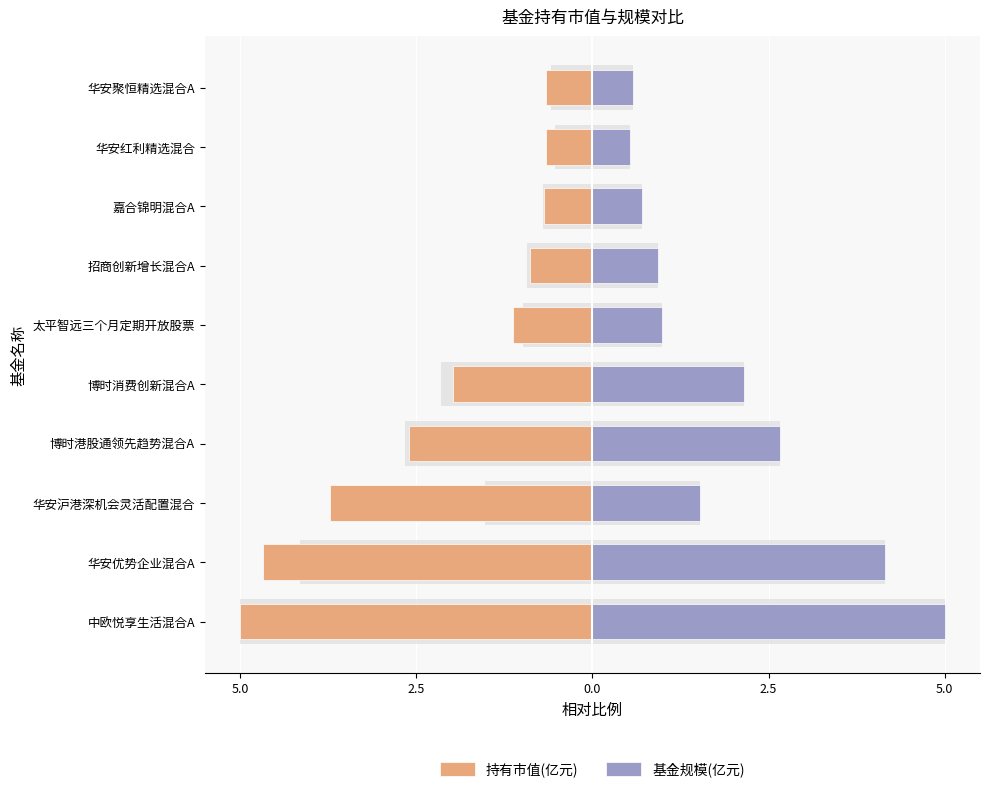

Reading left to right, what are all the values shown in this chart?

持有市值(亿元): -5.0	-4.7	-3.7	-2.6	-2.0	-1.1	-0.9	-0.7	-0.7	-0.7
基金规模(亿元): 5.0	4.1	1.5	2.7	2.1	1.0	0.9	0.7	0.5	0.6